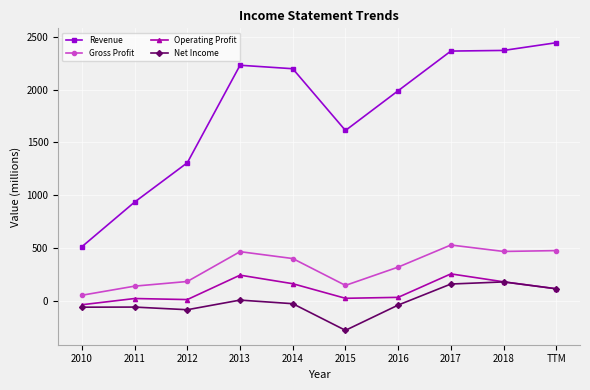

What is the difference between the second highest and second lowest values in the Gross Profit series?

336